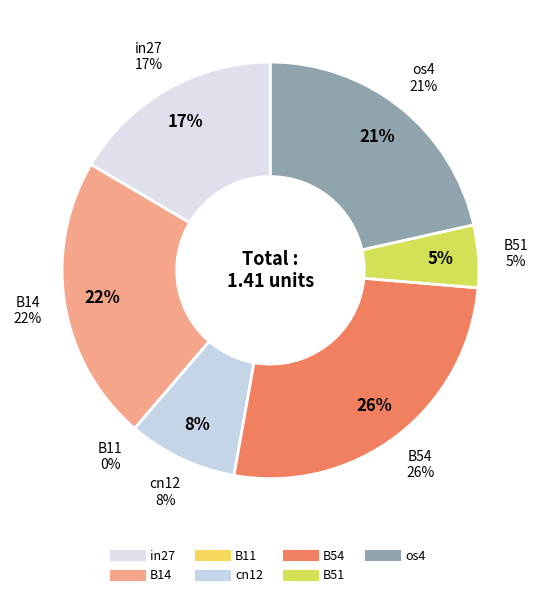

Does B51 account for over 50% of the chart?

No